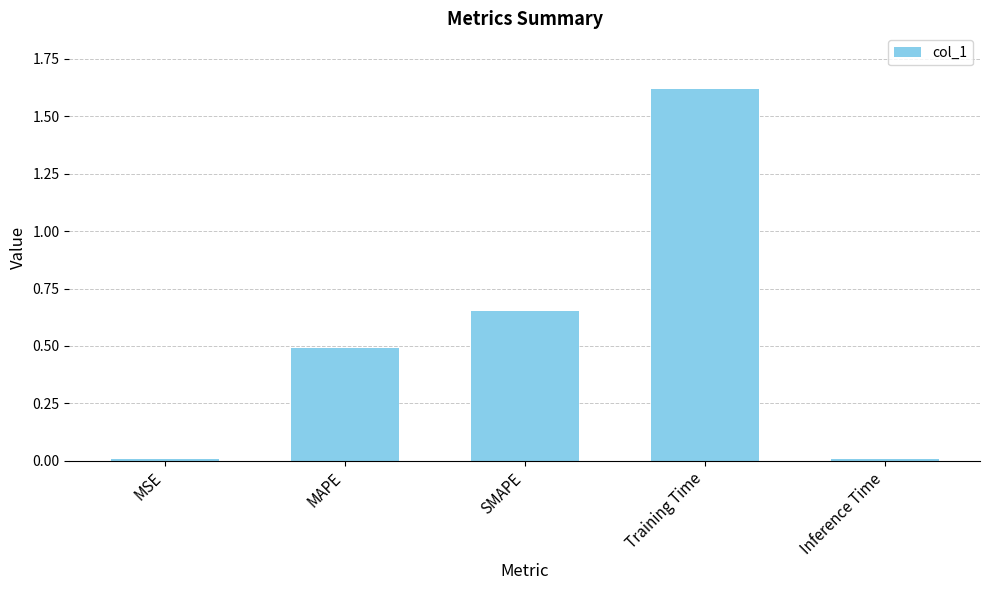

What is the label of the 1st bar from the left?

MSE